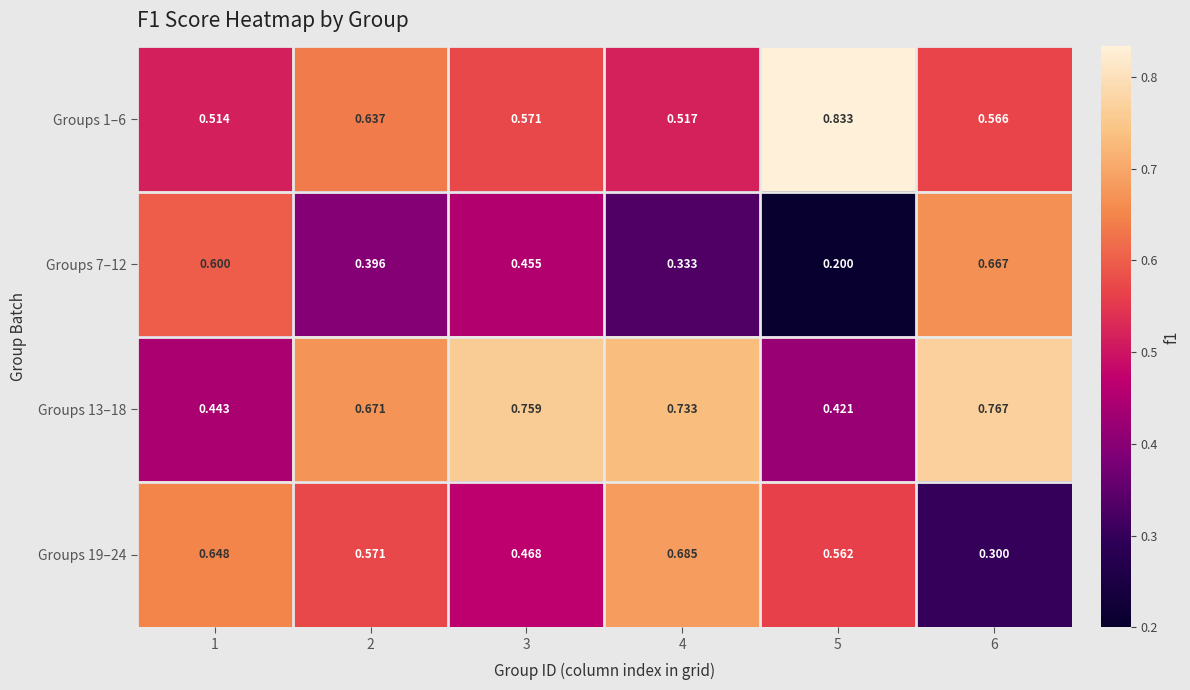

Is the value of Groups 7–12 at 6 greater than the value of Groups 1–6 at 2?

Yes